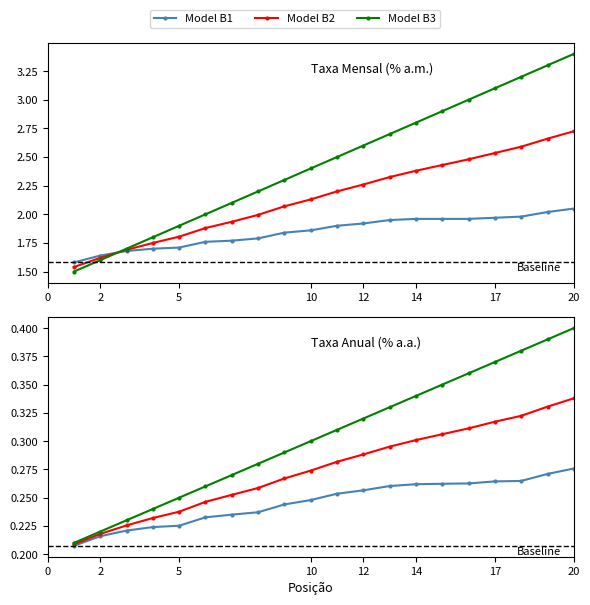

Is the value of Model B3 at 19 greater than the value of Model B2 at 17?

Yes